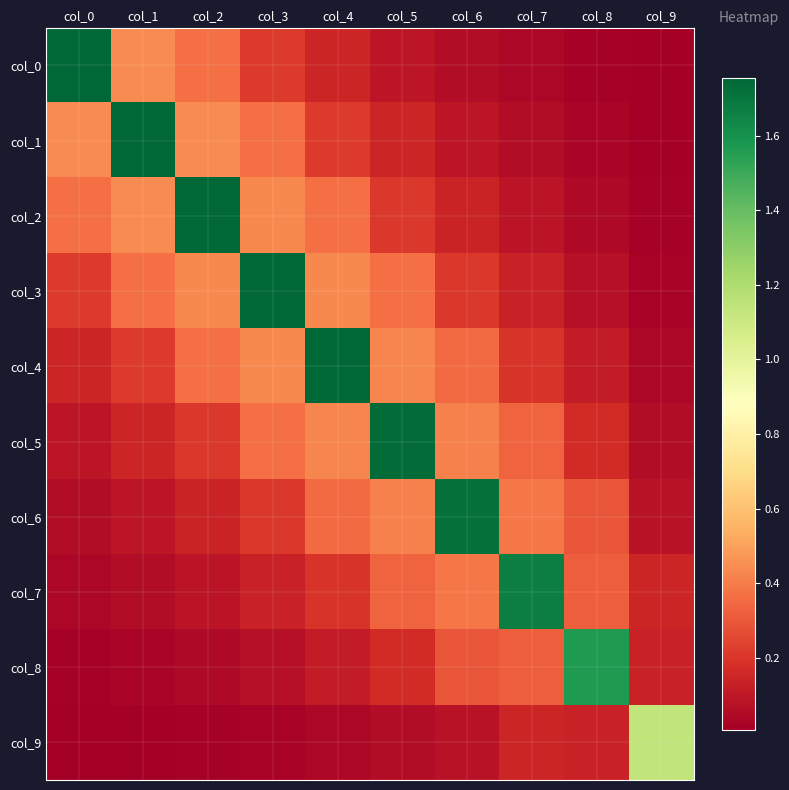

At col_3, list the series in order from smallest to largest.

col_9, col_8, col_7, col_6, col_0, col_5, col_1, col_4, col_2, col_3